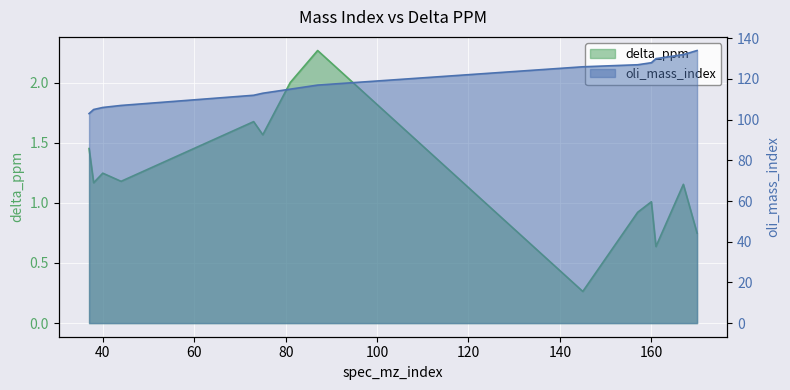

True or false: oli_mass_index and delta_ppm cross at least once.

False